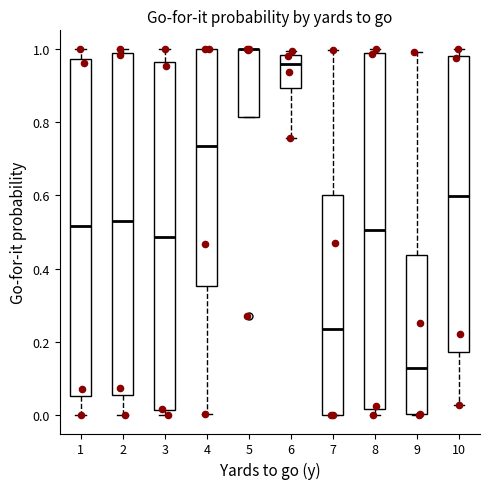

Reading left to right, read every box against the y-axis: the position of its median line, the range the box covers, and the ends of its whiskers. The values are not printed on the chart, so give them approximately, as read against the axis.

1: median 0.52, box 0.06 to 0.98, whiskers 0.00 to 1.00
2: median 0.52, box 0.06 to 0.98, whiskers 0.00 to 1.00
3: median 0.48, box 0.02 to 0.96, whiskers 0.00 to 1.00
4: median 0.74, box 0.36 to 1.00, whiskers 0.00 to 1.00
5: median 1.00 (drawn on the box's upper edge), box 0.82 to 1.00, whiskers 0.82 to 1.00
6: median 0.96, box 0.90 to 0.98, whiskers 0.76 to 1.00
7: median 0.24, box 0.00 to 0.60, whiskers 0.00 to 1.00
8: median 0.50, box 0.02 to 0.98, whiskers 0.00 to 1.00
9: median 0.12, box 0.00 to 0.44, whiskers 0.00 to 1.00
10: median 0.60, box 0.18 to 0.98, whiskers 0.02 to 1.00